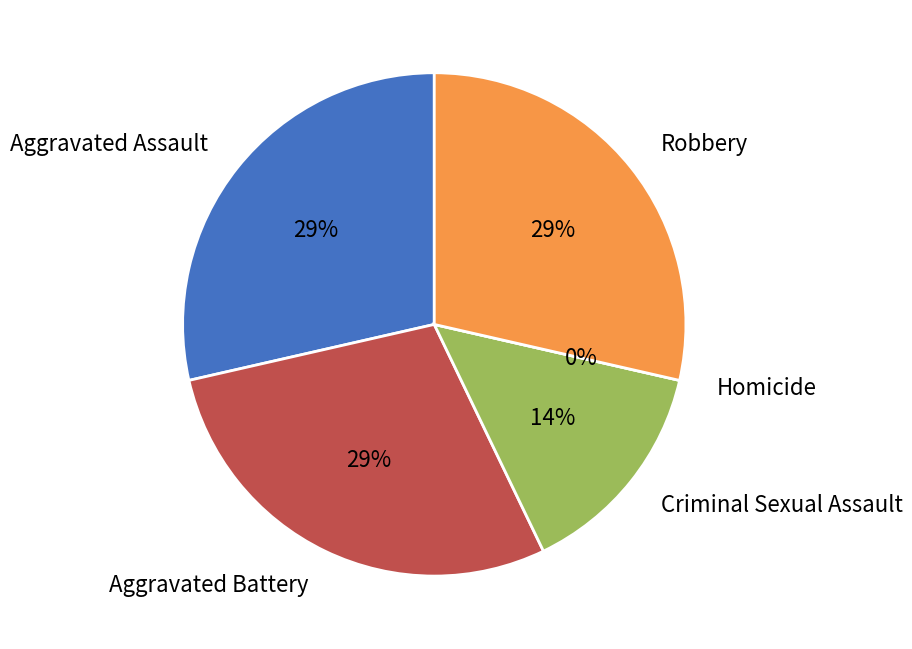

To the nearest percent, what is the average slice percentage?

20%